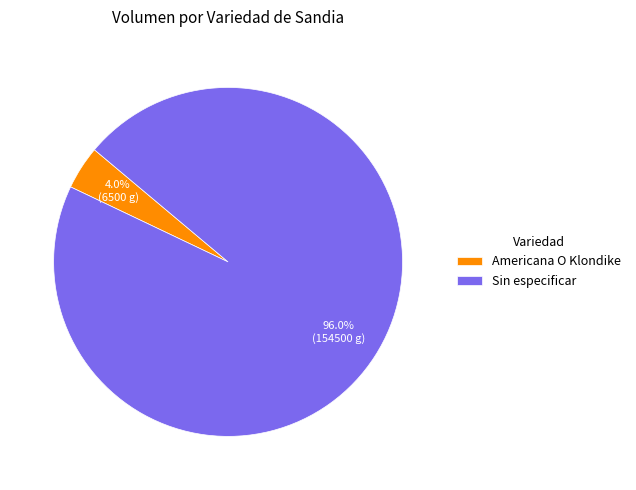

Count the number of slices in the pie.

2